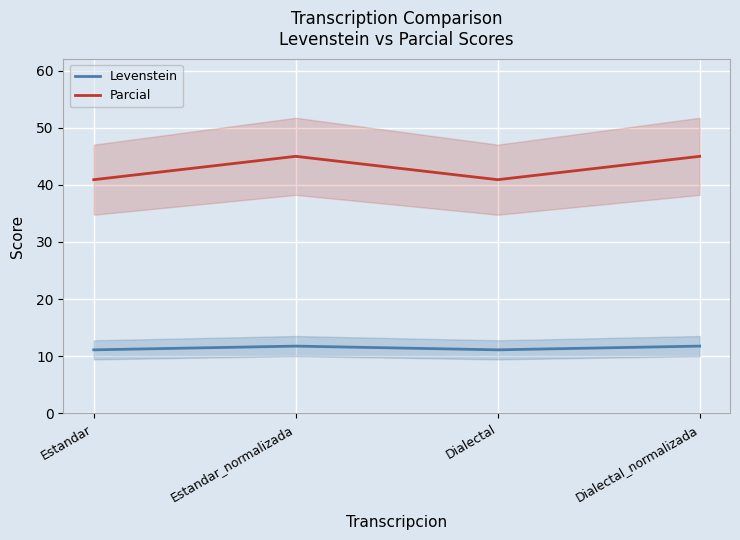

What is the maximum value shown in the chart?

45.0